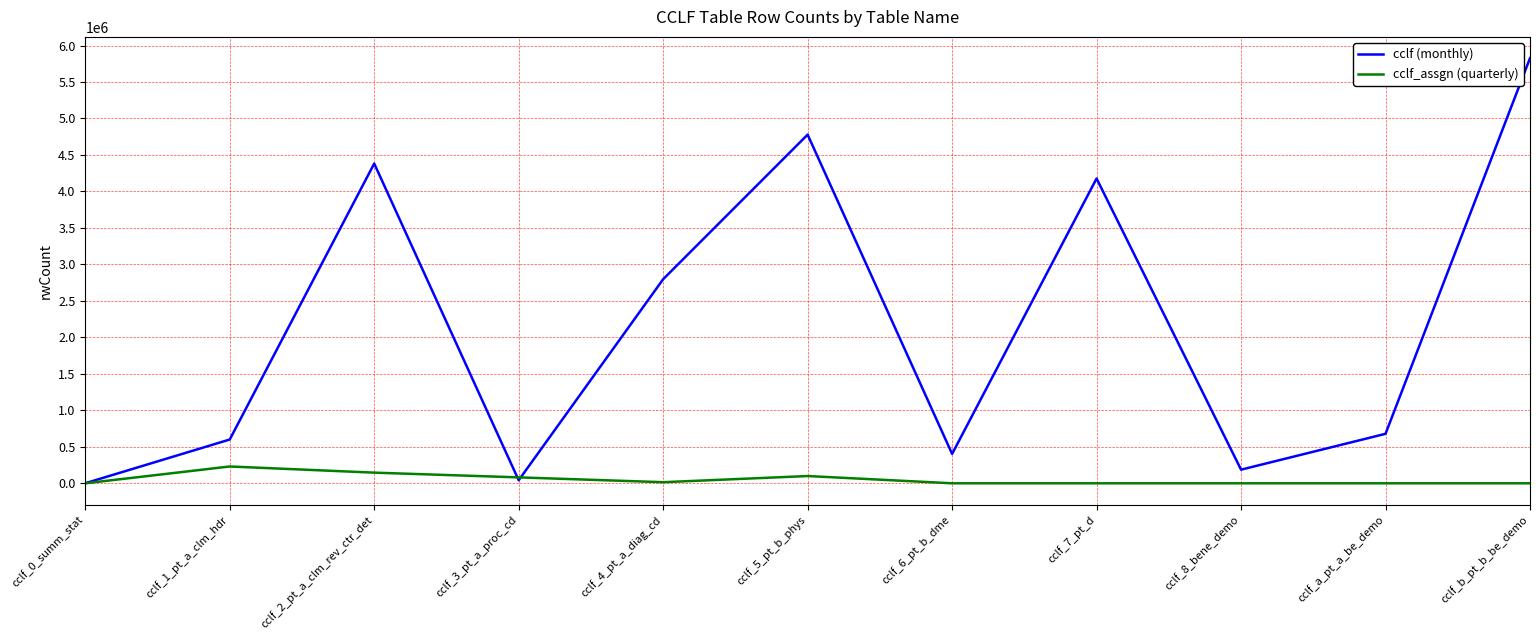

How many interior local valleys does the cclf (monthly) series have?

3